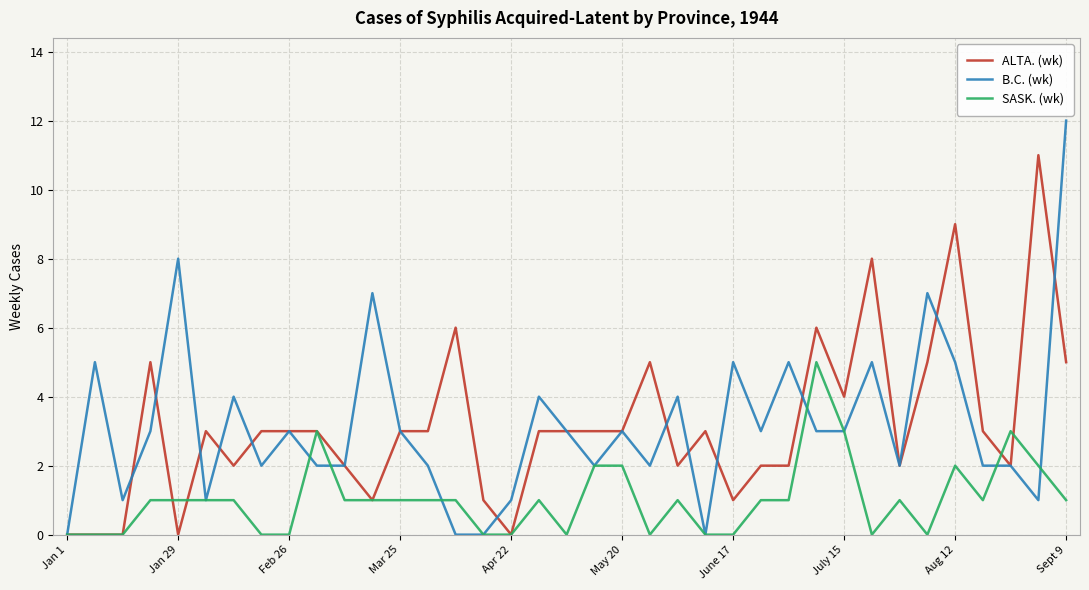

Which series has the widest spread of values?

B.C. (wk)